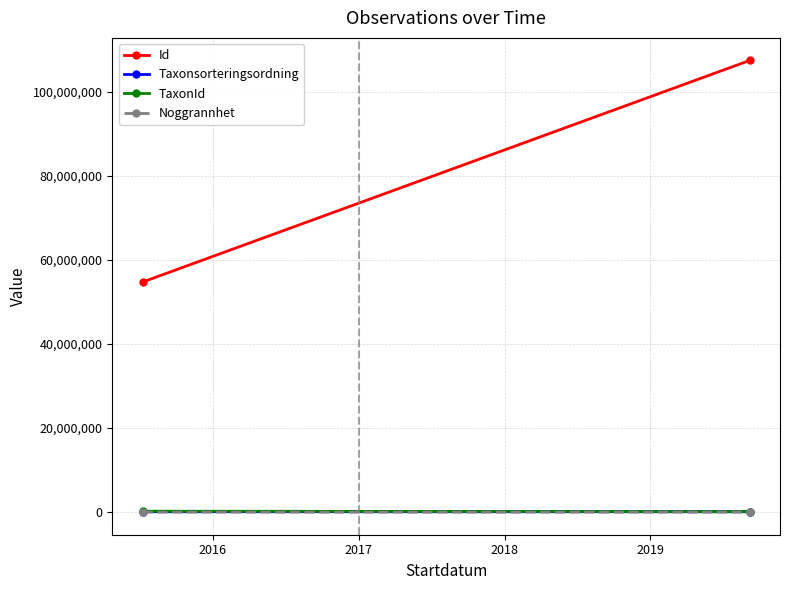

Rank the series at 2016 from highest to lowest value.

Id, TaxonId, Taxonsorteringsordning, Noggrannhet